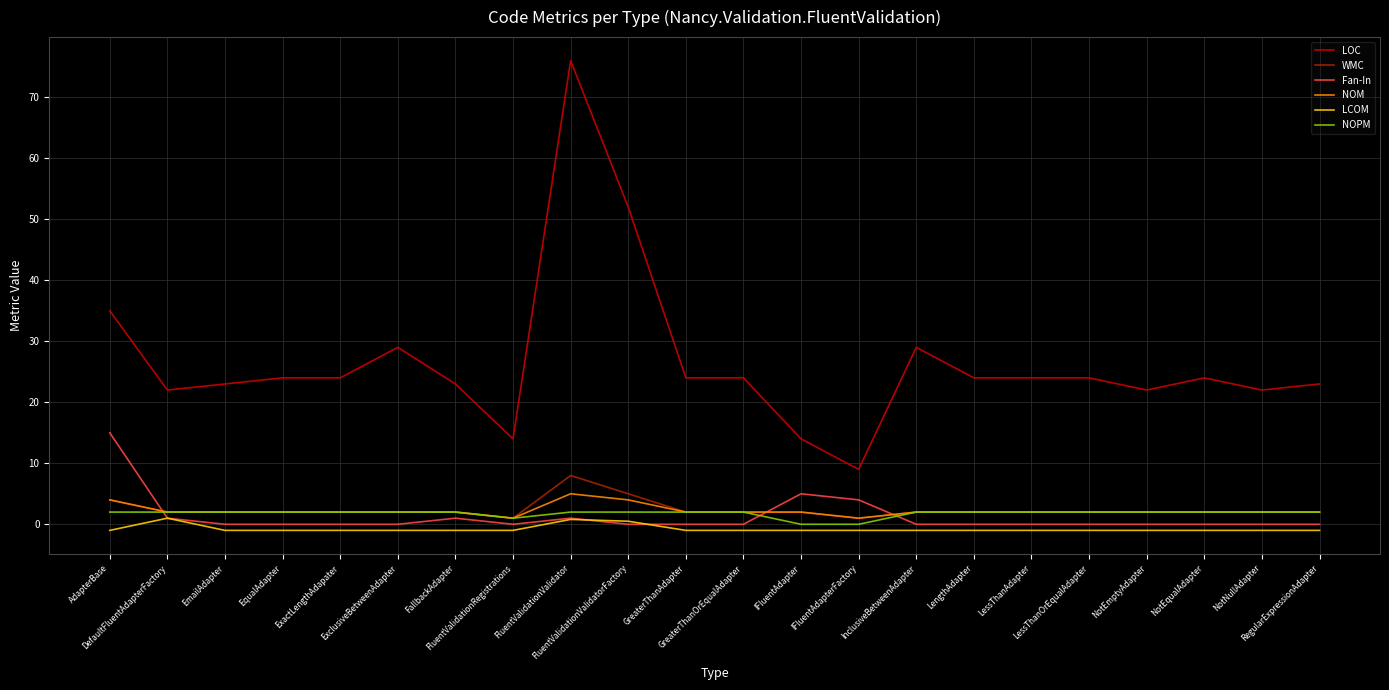

Read the WMC value at GreaterThanAdapter.

2.0